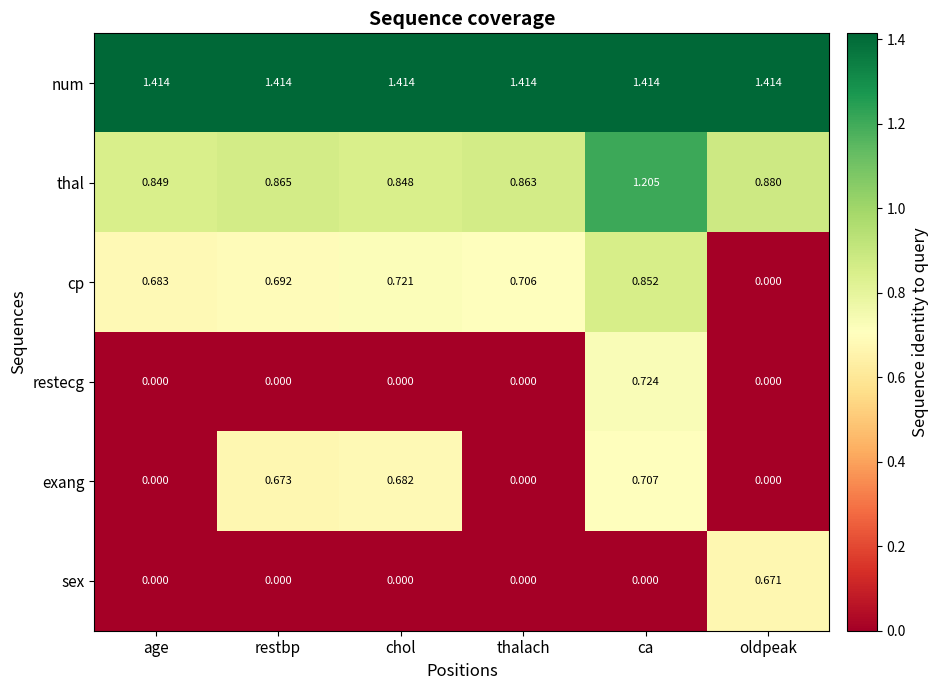

Which series changed the most between restbp and thalach?

exang